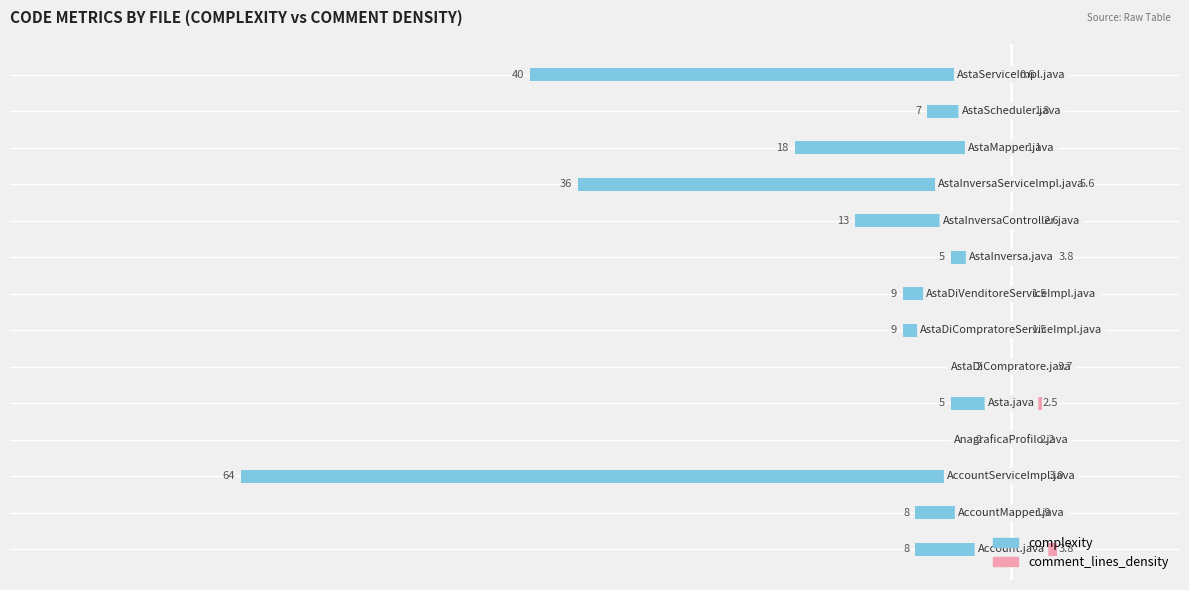

Which series has the widest spread of values?

complexity